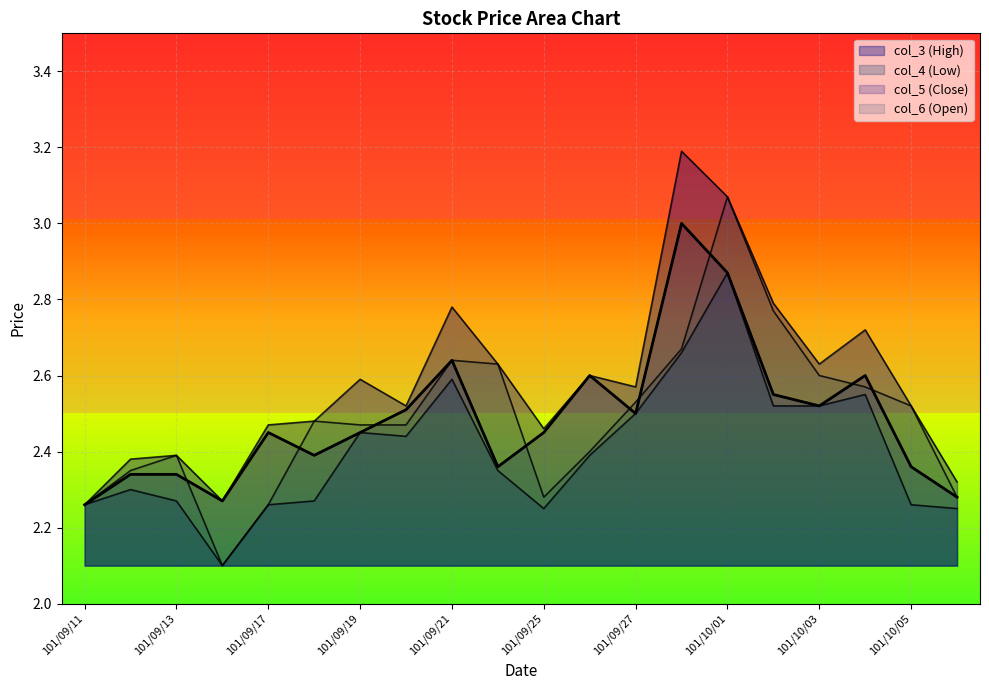

Reading left to right, list all the values displayed in this chart.

col_3: 101/09/11=2.3	101/09/12=2.4	101/09/13=2.4	101/09/14=2.3	101/09/17=2.5	101/09/18=2.5	101/09/19=2.6	101/09/20=2.5	101/09/21=2.8	101/09/24=2.6	101/09/25=2.5	101/09/26=2.6	101/09/27=2.6	101/09/28=3.2	101/10/01=3.1	101/10/02=2.8	101/10/03=2.6	101/10/04=2.7	101/10/05=2.5	101/10/08=2.3
col_4: 101/09/11=2.3	101/09/12=2.3	101/09/13=2.3	101/09/14=2.1	101/09/17=2.3	101/09/18=2.3	101/09/19=2.5	101/09/20=2.4	101/09/21=2.6	101/09/24=2.4	101/09/25=2.2	101/09/26=2.4	101/09/27=2.5	101/09/28=2.7	101/10/01=2.9	101/10/02=2.5	101/10/03=2.5	101/10/04=2.5	101/10/05=2.3	101/10/08=2.2
col_5: 101/09/11=2.3	101/09/12=2.3	101/09/13=2.3	101/09/14=2.3	101/09/17=2.5	101/09/18=2.4	101/09/19=2.5	101/09/20=2.5	101/09/21=2.6	101/09/24=2.4	101/09/25=2.5	101/09/26=2.6	101/09/27=2.5	101/09/28=3.0	101/10/01=2.9	101/10/02=2.5	101/10/03=2.5	101/10/04=2.6	101/10/05=2.4	101/10/08=2.3
col_6: 101/09/11=2.3	101/09/12=2.4	101/09/13=2.4	101/09/14=2.1	101/09/17=2.3	101/09/18=2.5	101/09/19=2.5	101/09/20=2.5	101/09/21=2.6	101/09/24=2.6	101/09/25=2.3	101/09/26=2.4	101/09/27=2.5	101/09/28=2.7	101/10/01=3.1	101/10/02=2.8	101/10/03=2.6	101/10/04=2.6	101/10/05=2.5	101/10/08=2.3